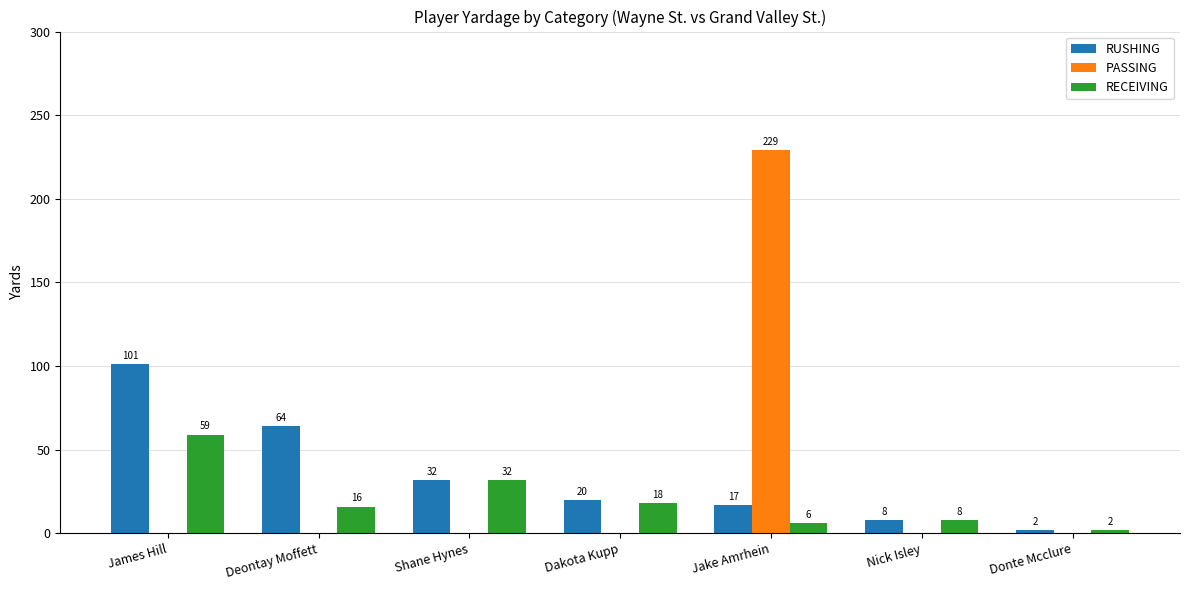

Is it true that RECEIVING equals 6 at Jake Amrhein?

True